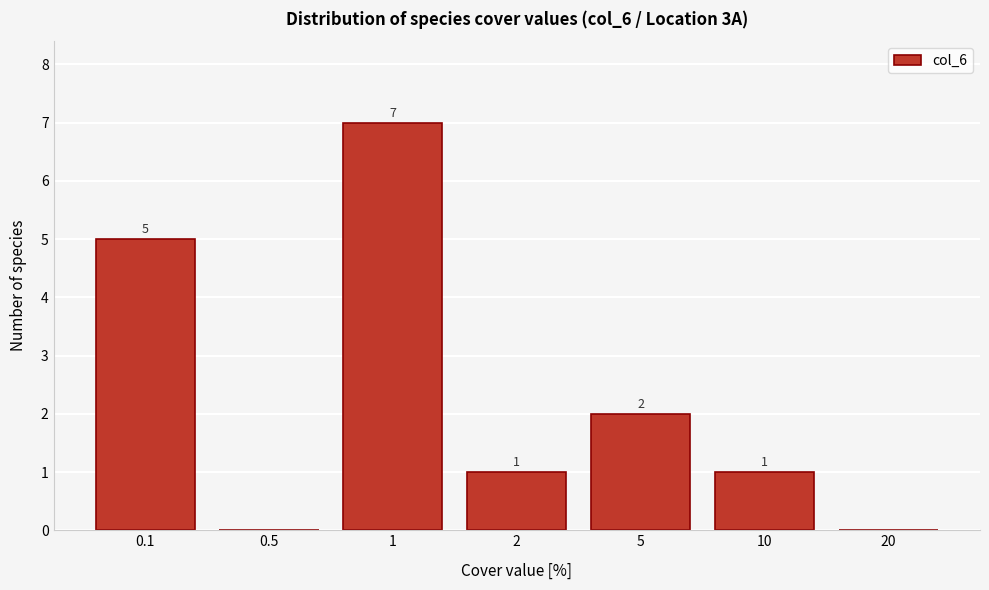

Reading right to left, list all the values displayed in this chart.

20=0	10=1	5=2	2=1	1=7	0.5=0	0.1=5